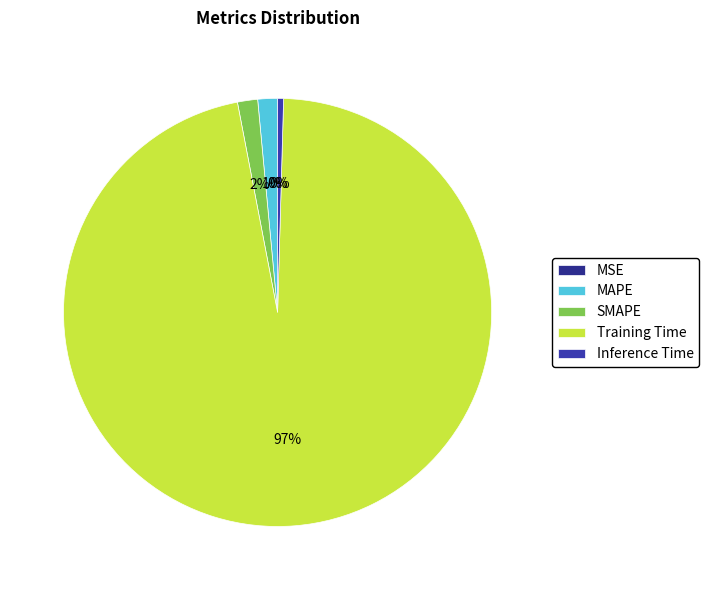

What percentage do Training Time and Inference Time together represent?

97.0%